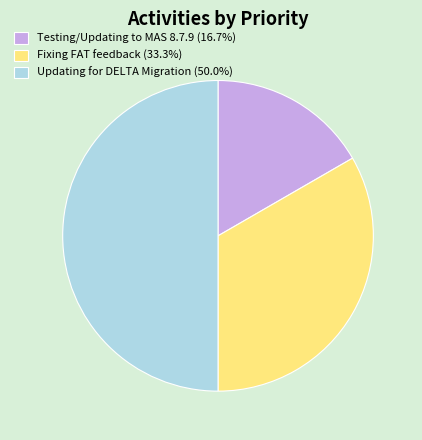

Is Fixing FAT feedback (33.3%) the majority of the pie?

No